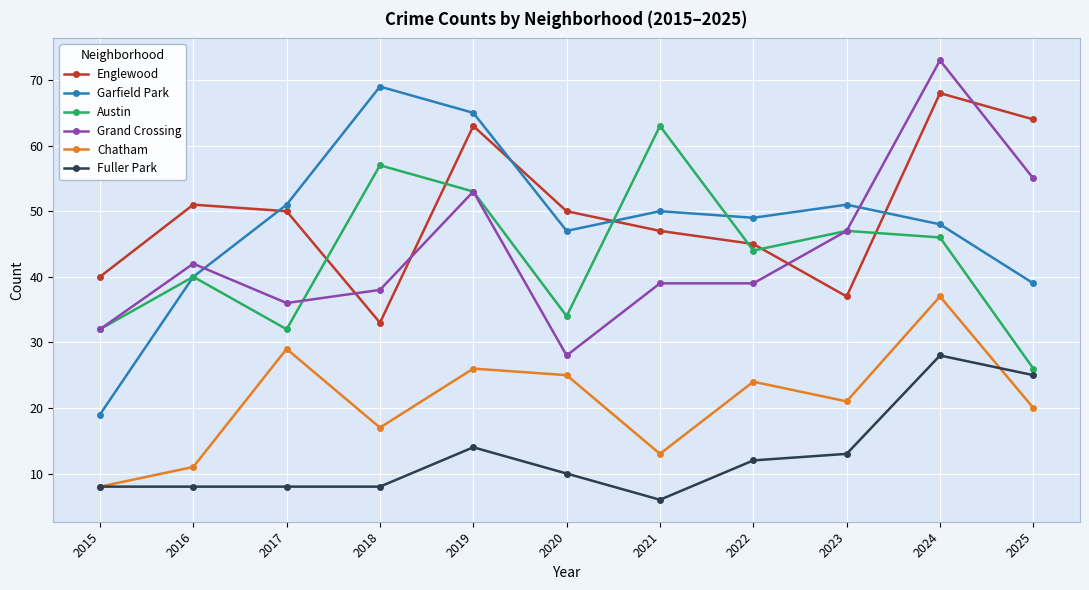

The Garfield Park series shows 40 at 2016. True or false?

True